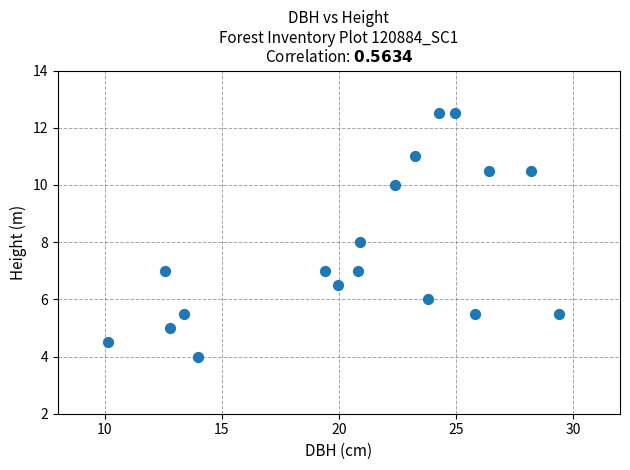

What is the range of Y values (max minus min)?

8.5